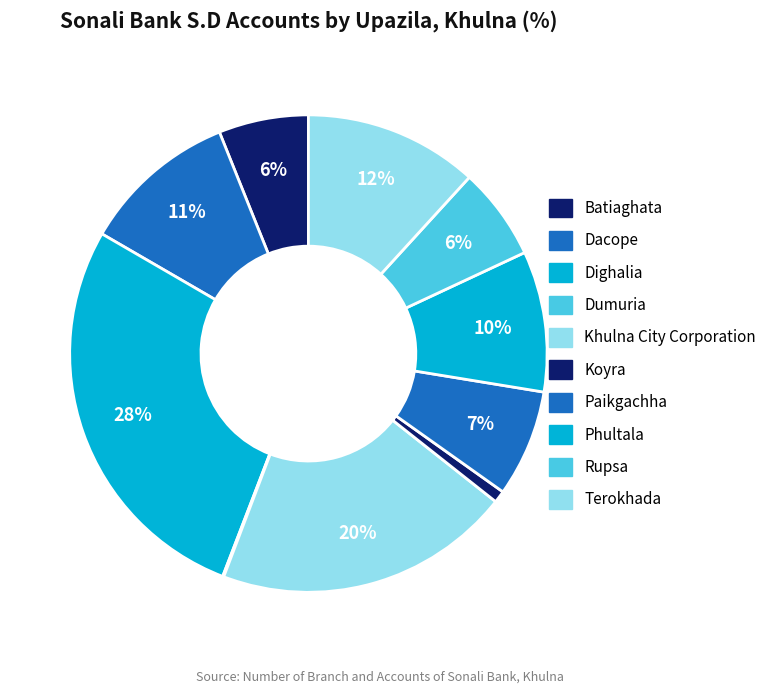

To the nearest percent, what portion does Koyra represent?

1%